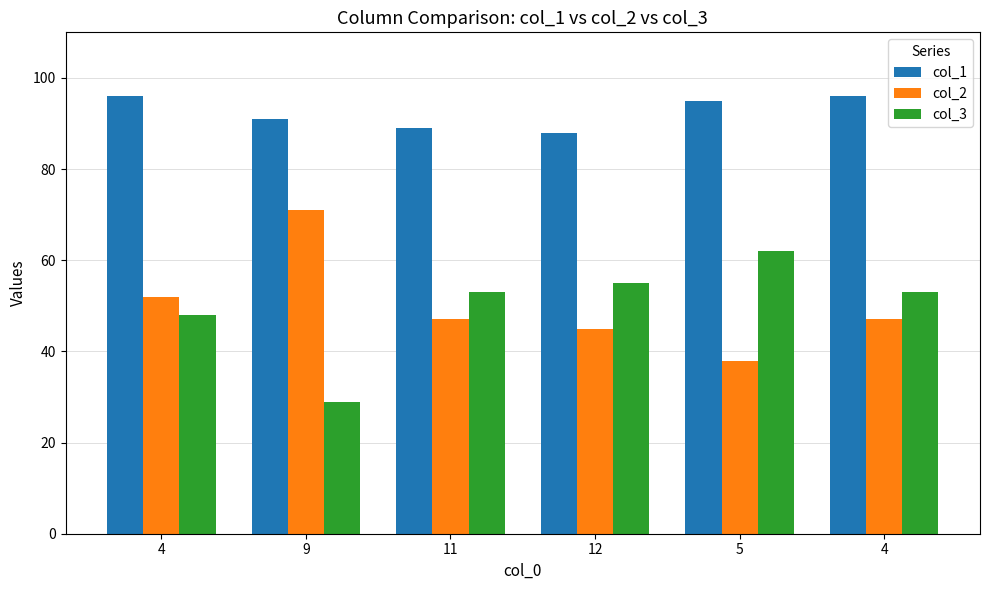

Count the number of categories in the chart.

6